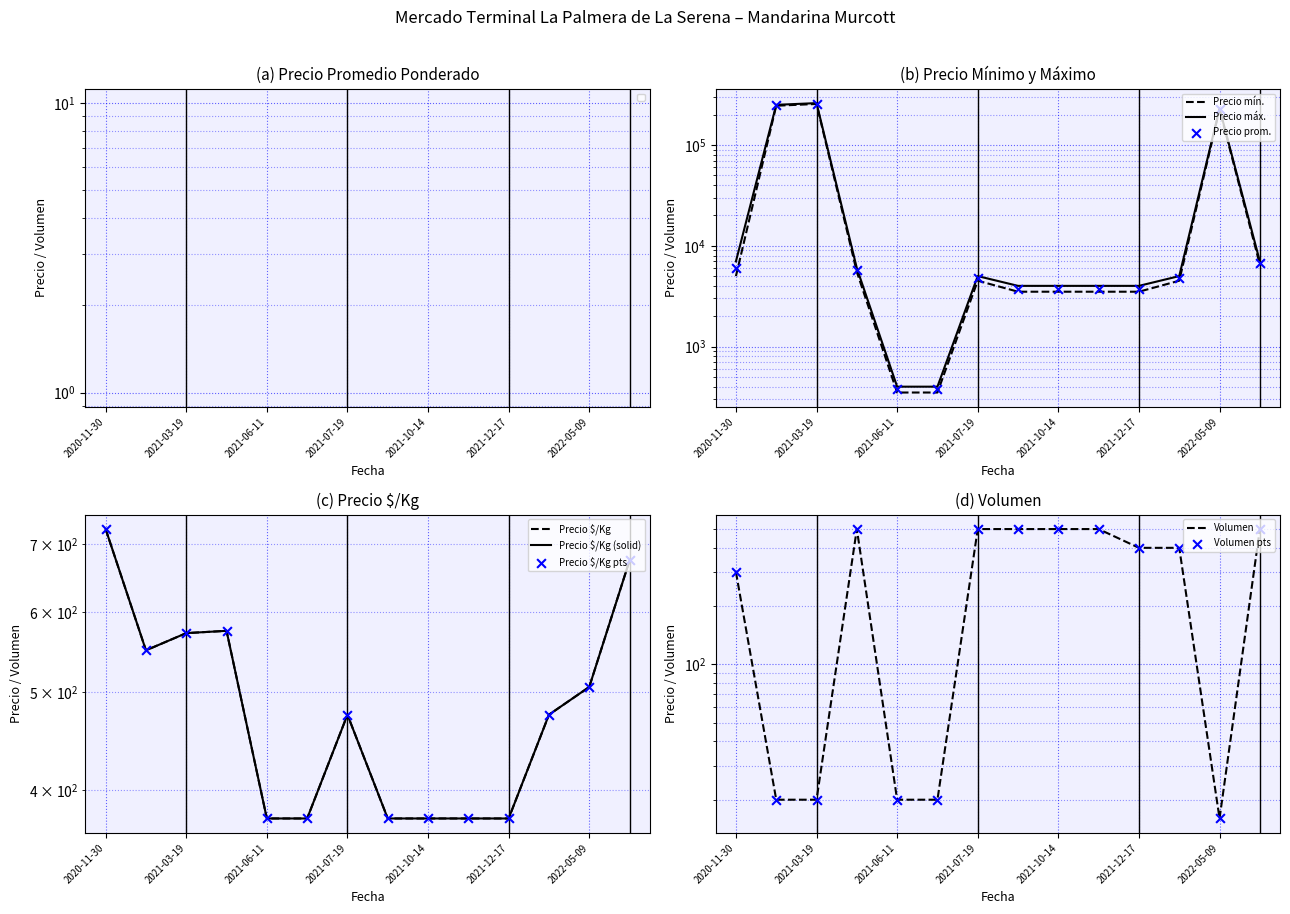

At how many categories does at least one series exceed 158471?

3